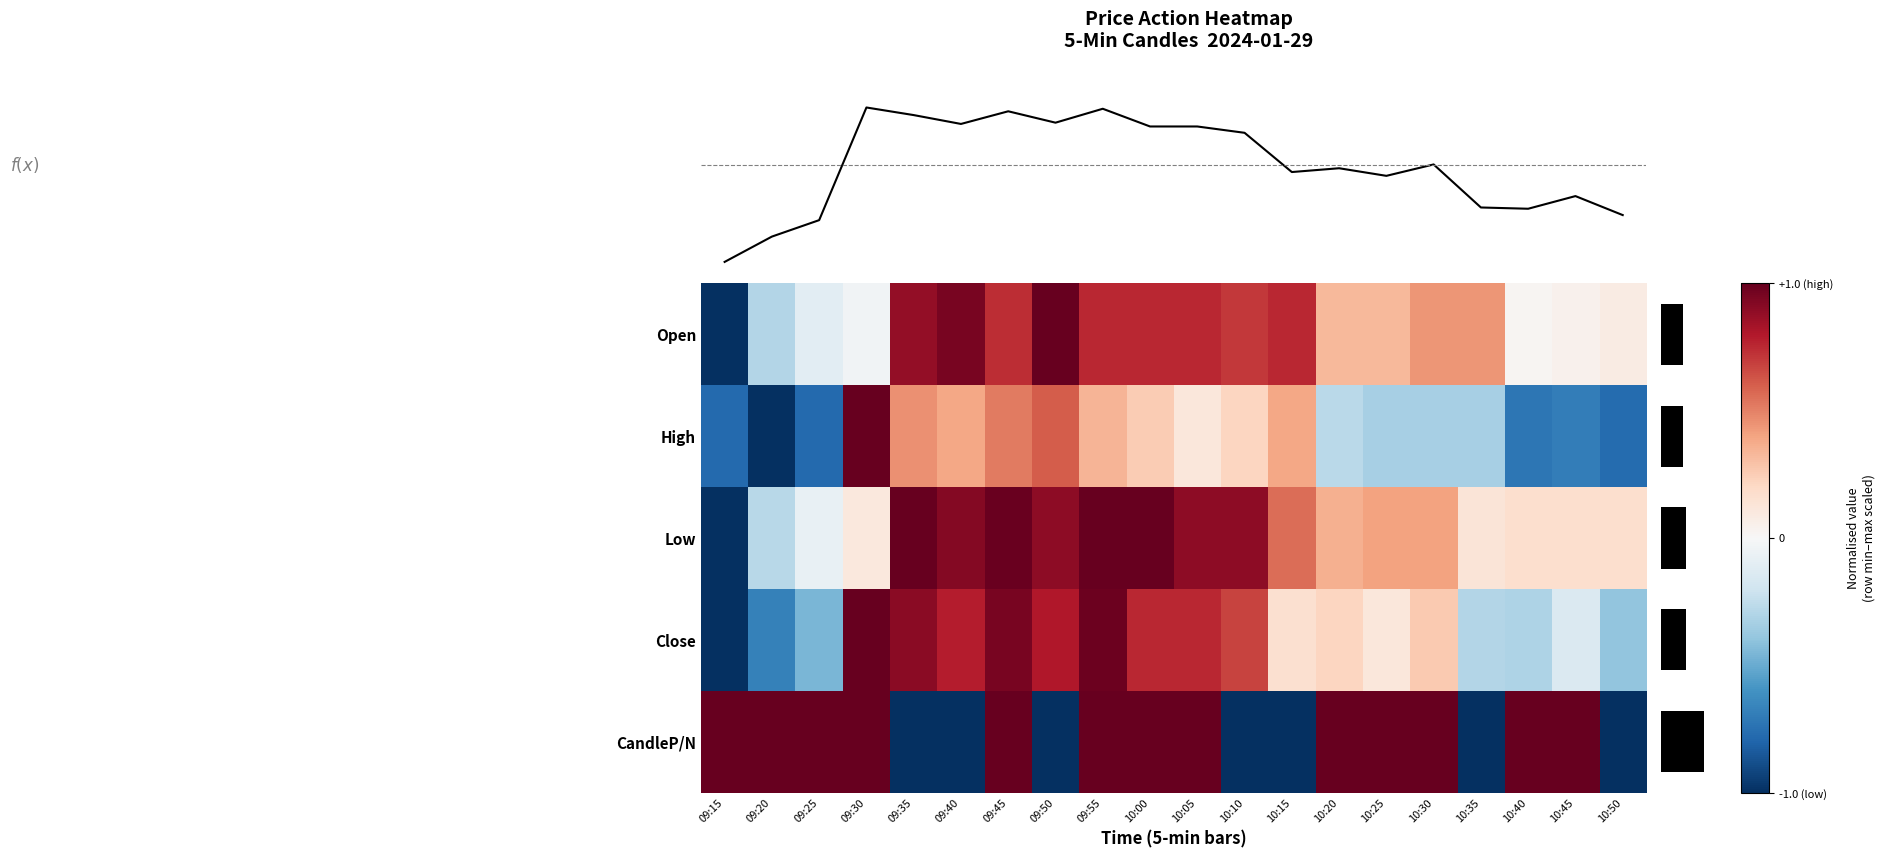

Where is row_0 nearest to the value 0?

10:40